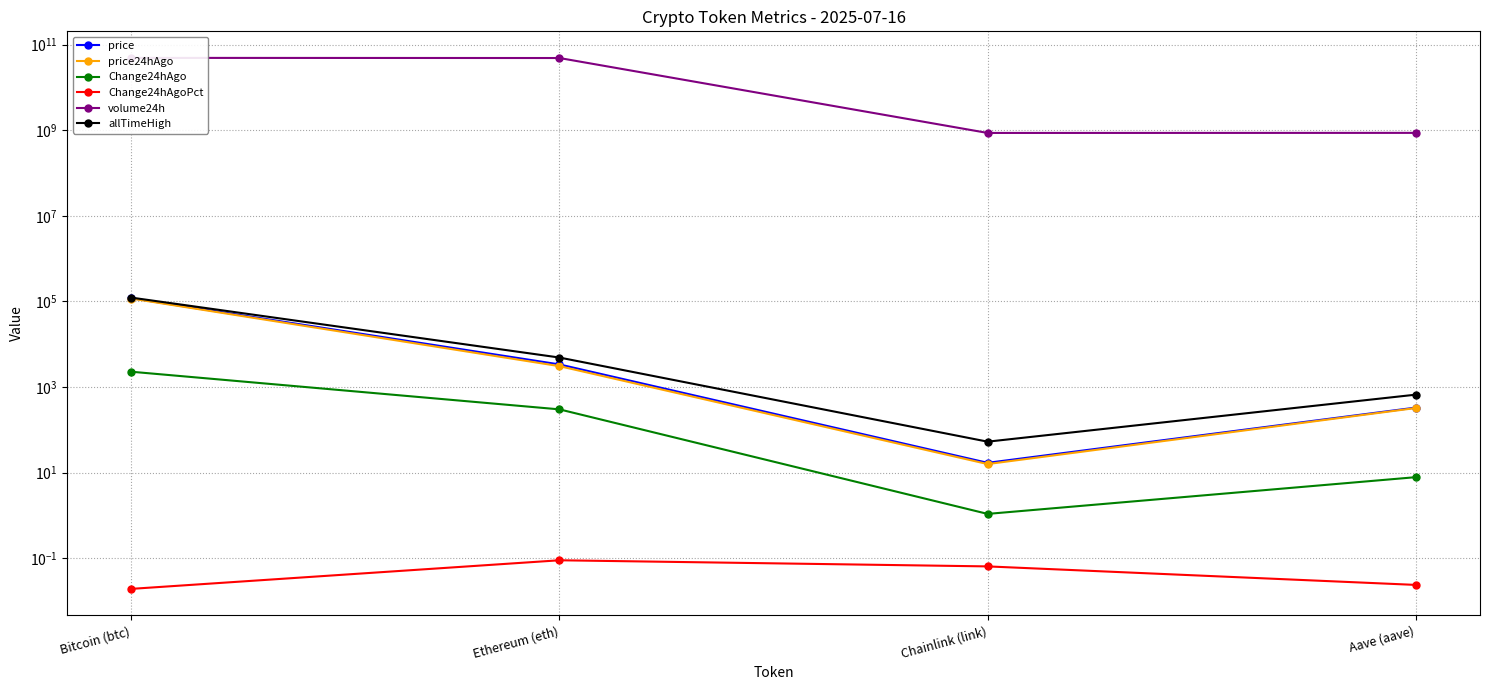

What value does the price series have at Ethereum (eth)?

3368.1